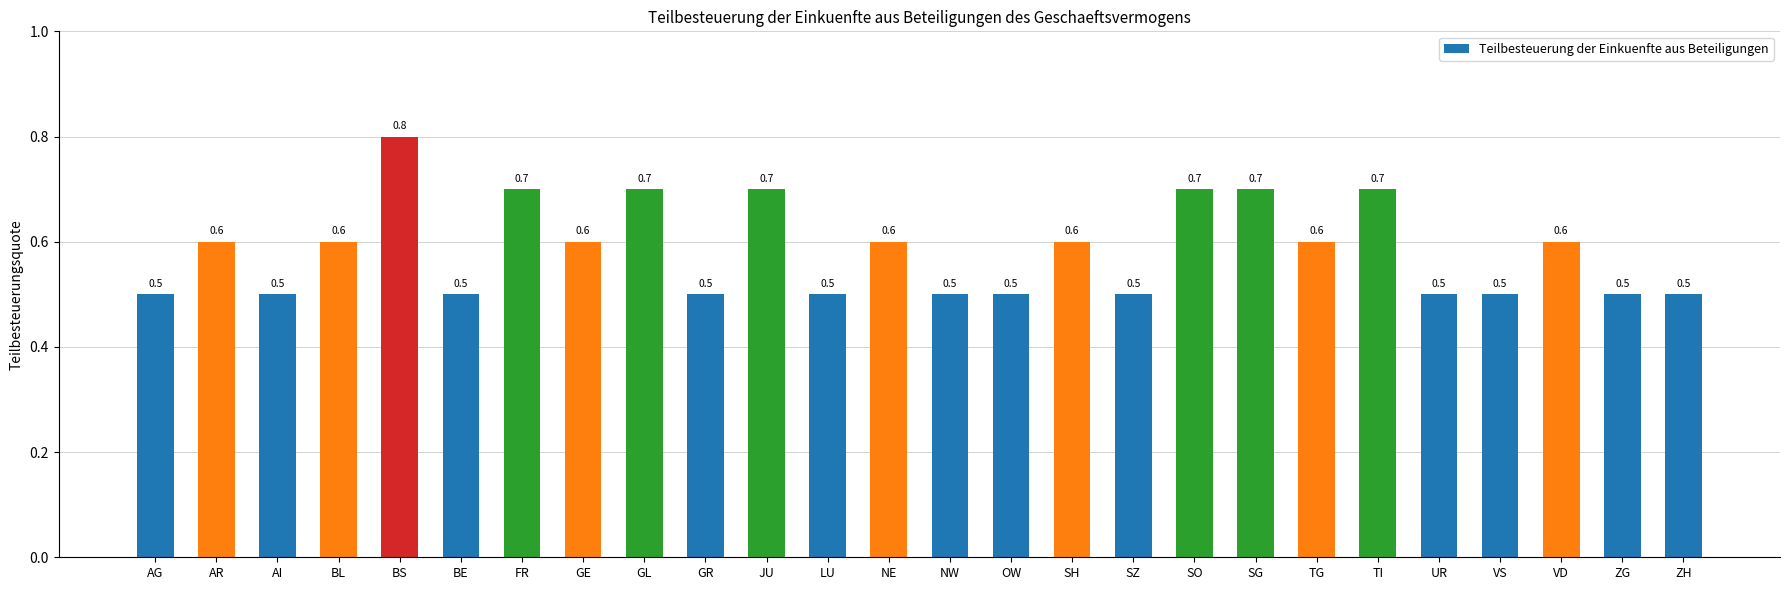

The chart shows a value of 0.5 at SO. True or false?

False